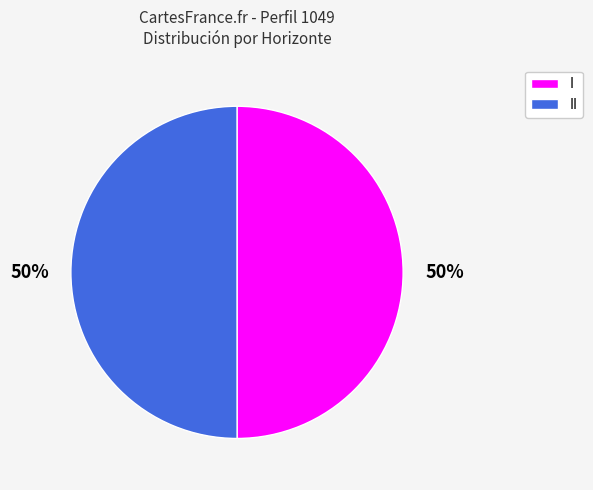

To the nearest percent, what portion does I represent?

50%